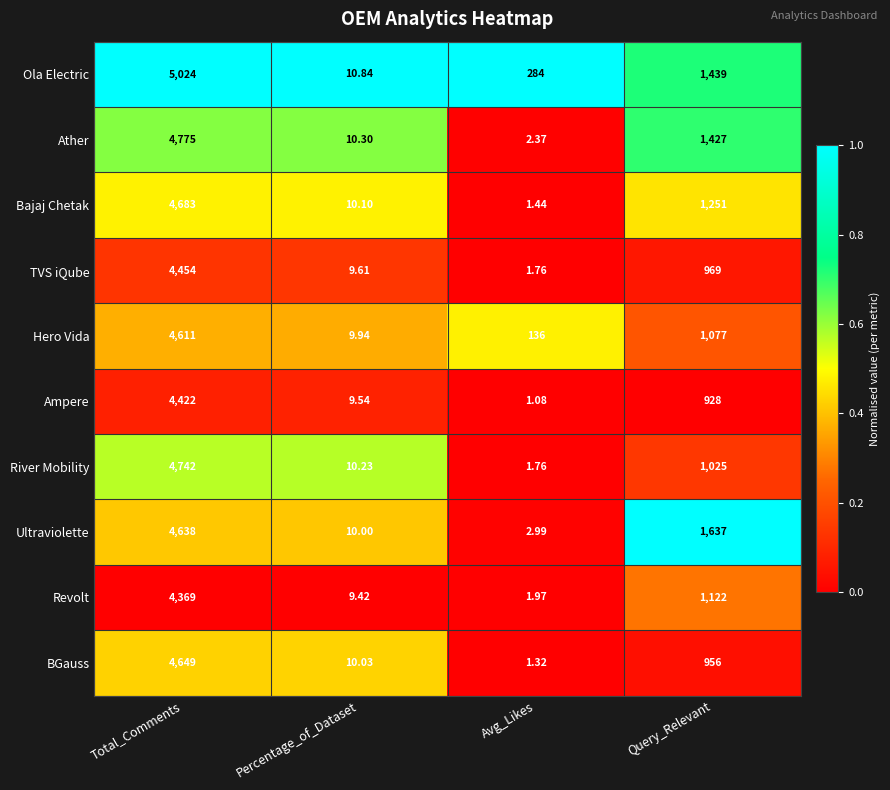

Which series changed the most between Total_Comments and Query_Relevant?

River Mobility